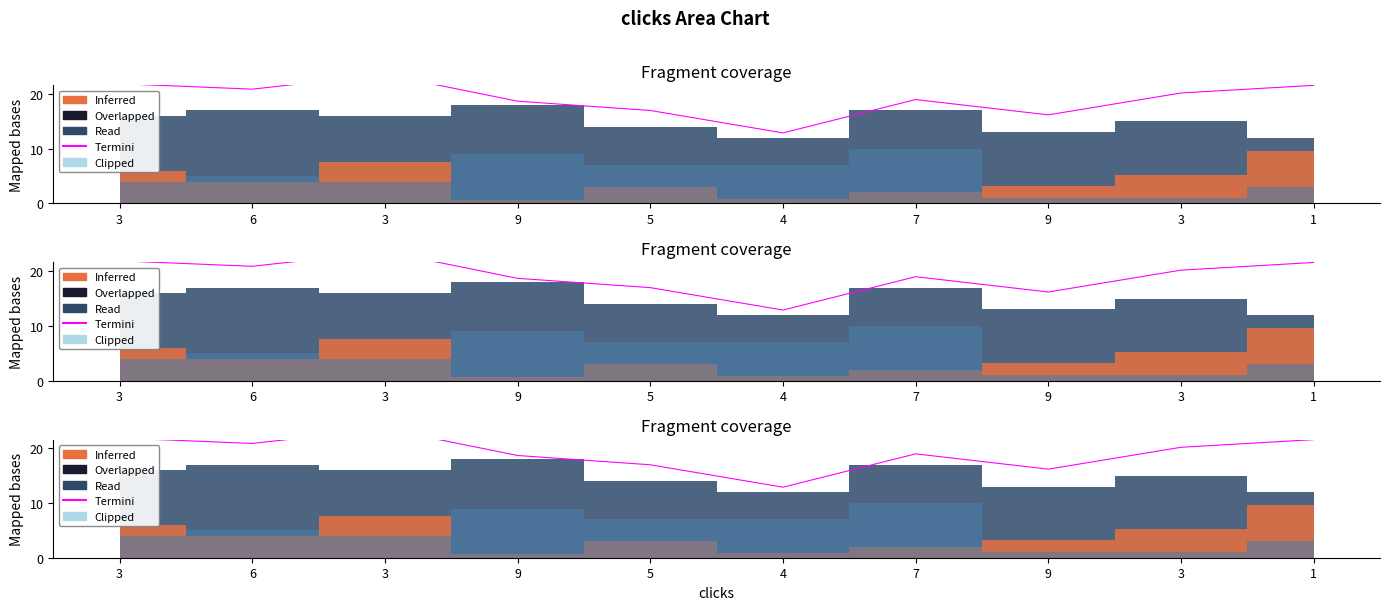

Where is the data nearest to the value 18?

9